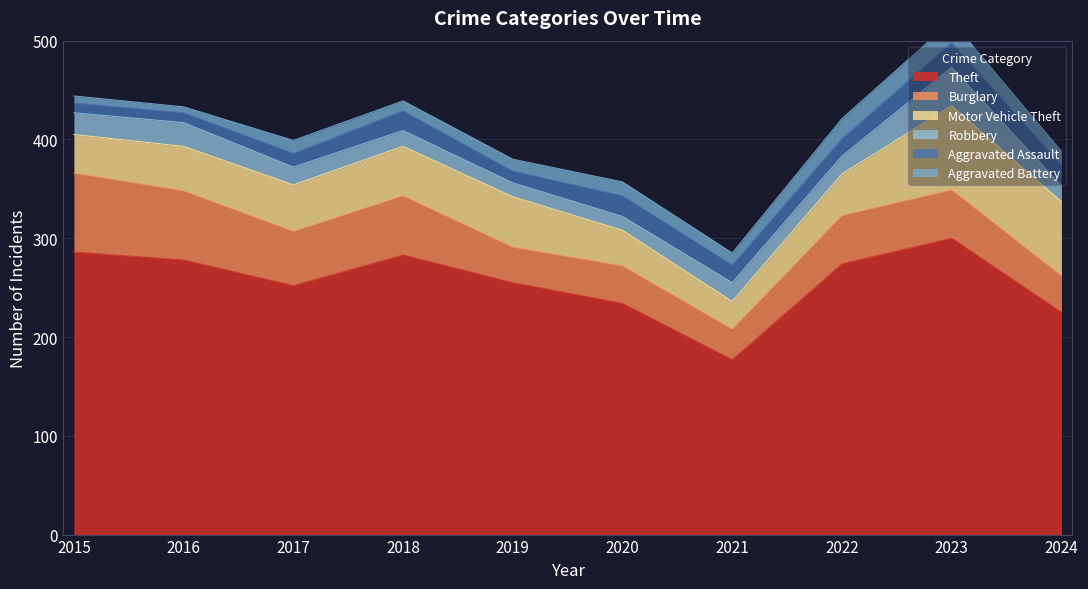

What is the total value across all series at 2019?

380